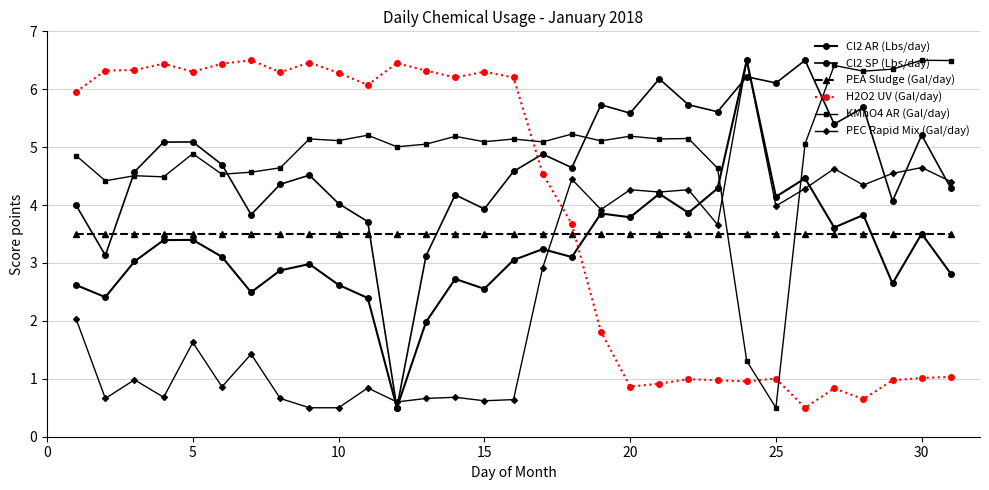

How many values in the PEC Rapid Mix (Gal/day) series exceed 2?

16